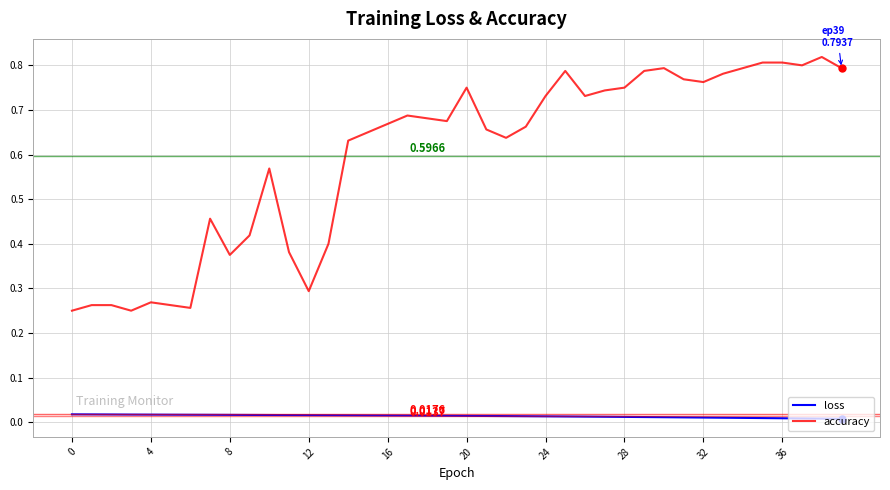

Which series has the largest total across all categories?

accuracy